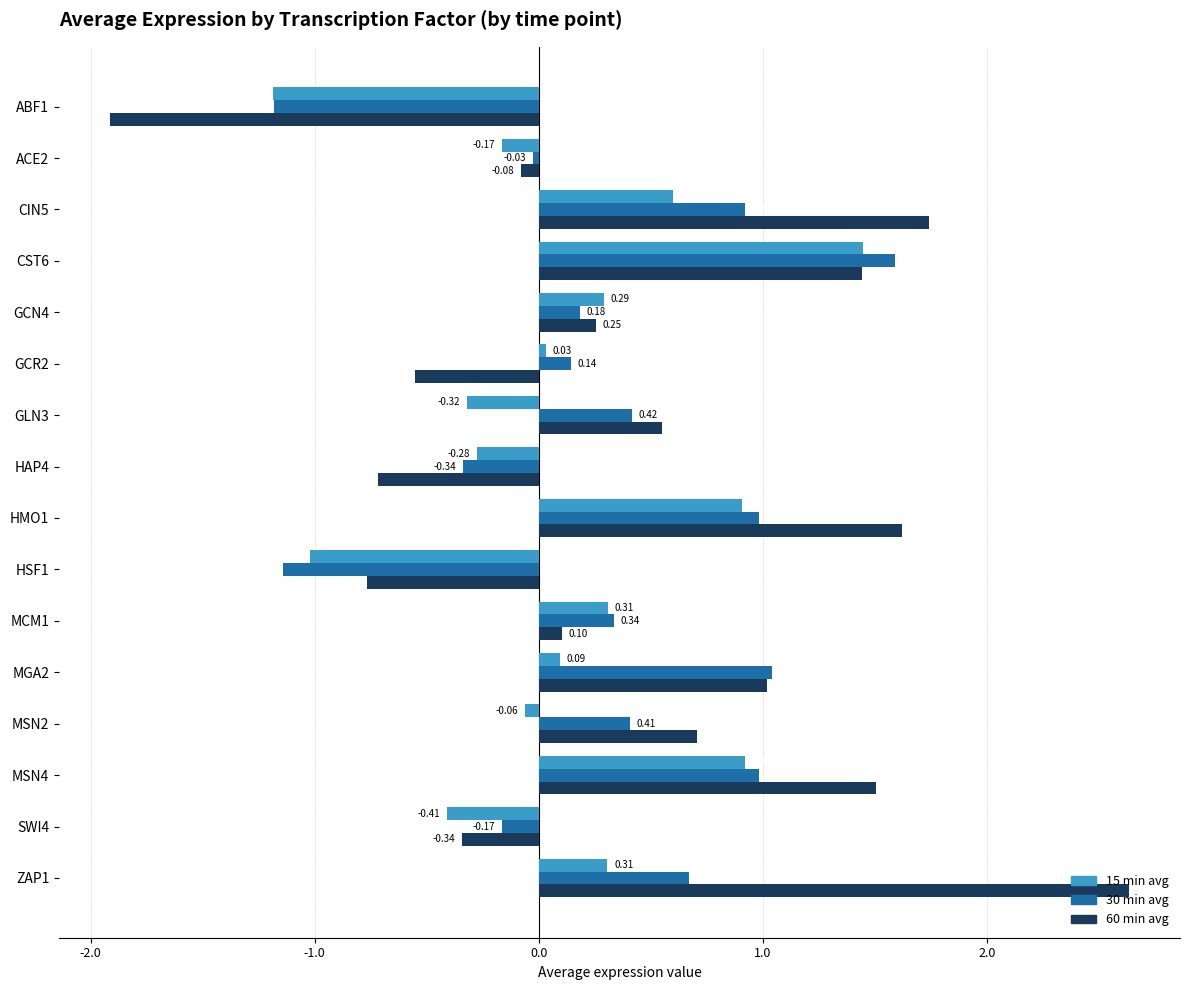

What is the sum of all 15 min avg values?

1.5